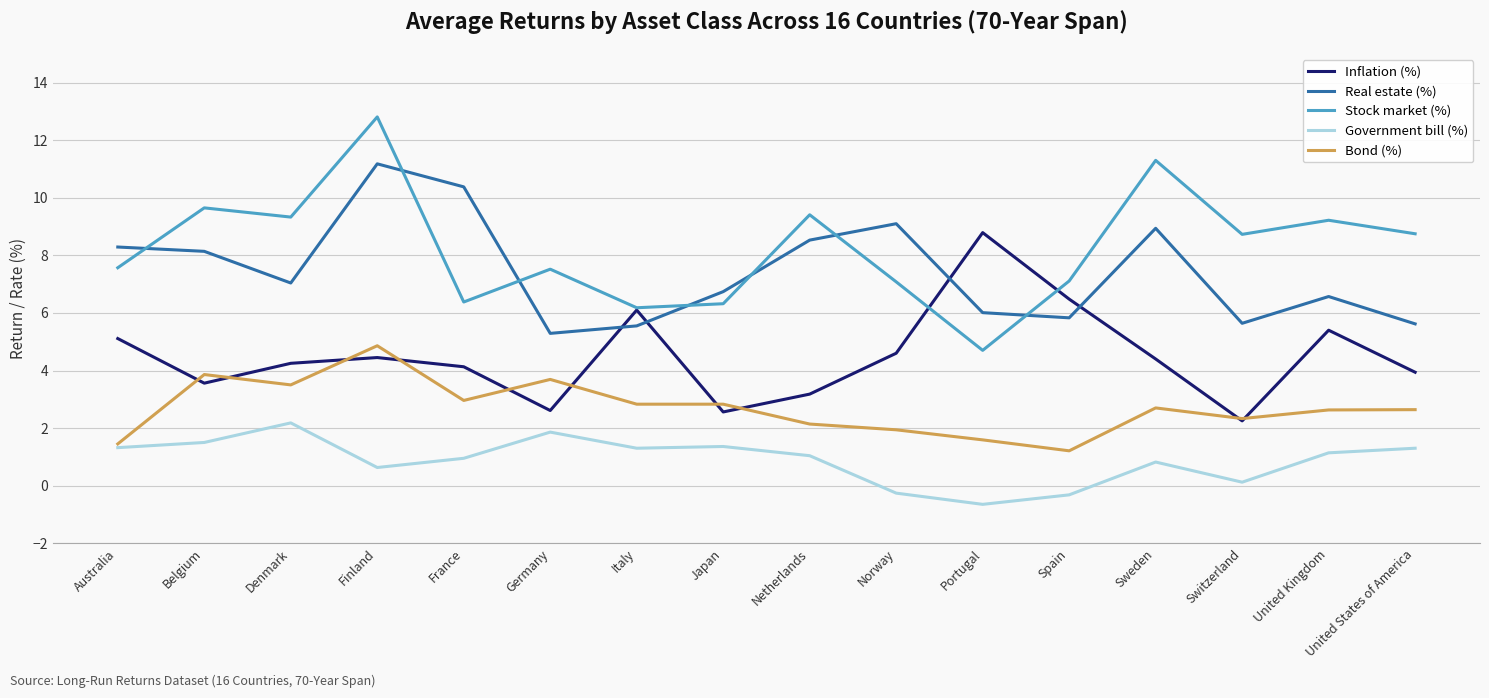

Is the value of Inflation (%) at Japan greater than the value of Bond (%) at Portugal?

Yes